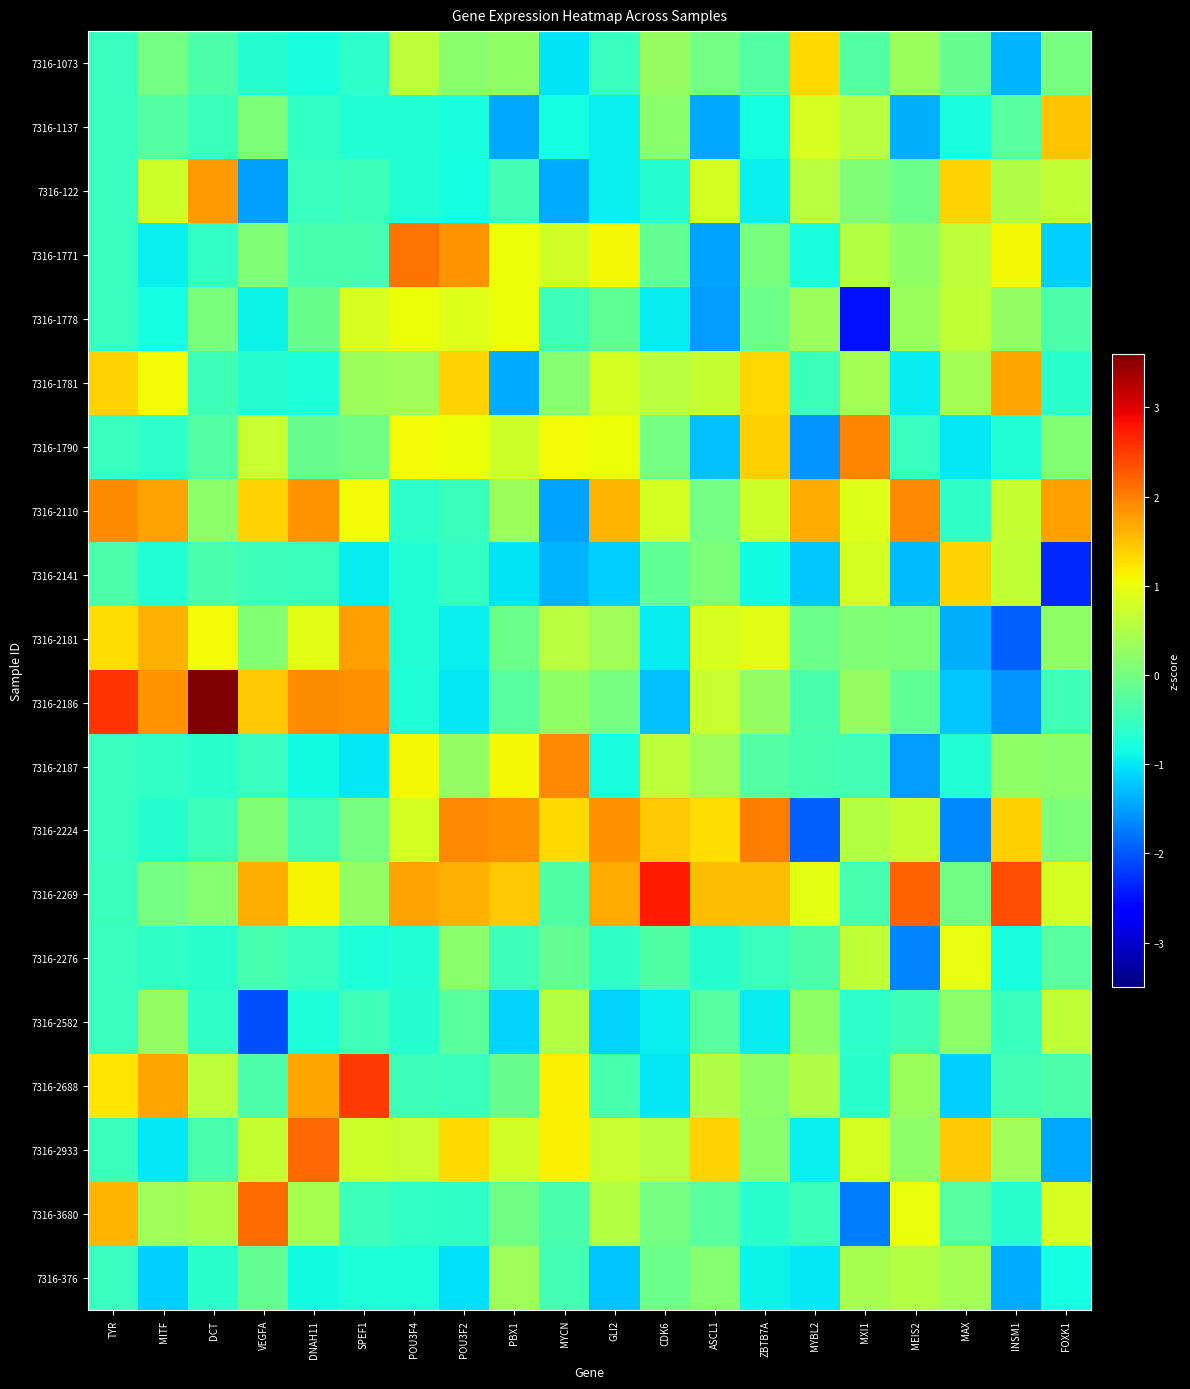

Reading left to right, extract all data points from this chart.

7316-1073: TYR=-0.5	MITF=-0.0	DCT=-0.3	VEGFA=-0.7	DNAH11=-0.8	SPEF1=-0.6	POU3F4=0.6	POU3F2=0.2	PBX1=0.2	MYCN=-1.0	GLI2=-0.6	CDK6=0.3	ASCL1=-0.0	ZBTB7A=-0.3	MYBL2=1.3	MXI1=-0.3	MEIS2=0.3	MAX=-0.1	INSM1=-1.3	FOXK1=0.0
7316-1137: TYR=-0.5	MITF=-0.3	DCT=-0.5	VEGFA=0.1	DNAH11=-0.6	SPEF1=-0.7	POU3F4=-0.7	POU3F2=-0.8	PBX1=-1.4	MYCN=-0.8	GLI2=-0.9	CDK6=0.2	ASCL1=-1.4	ZBTB7A=-0.8	MYBL2=0.9	MXI1=0.6	MEIS2=-1.4	MAX=-0.8	INSM1=-0.3	FOXK1=1.5
7316-122: TYR=-0.5	MITF=0.7	DCT=1.8	VEGFA=-1.5	DNAH11=-0.6	SPEF1=-0.5	POU3F4=-0.7	POU3F2=-0.8	PBX1=-0.4	MYCN=-1.4	GLI2=-0.9	CDK6=-0.7	ASCL1=0.8	ZBTB7A=-0.9	MYBL2=0.6	MXI1=0.1	MEIS2=-0.1	MAX=1.4	INSM1=0.5	FOXK1=0.7
7316-1771: TYR=-0.5	MITF=-0.9	DCT=-0.6	VEGFA=0.1	DNAH11=-0.4	SPEF1=-0.4	POU3F4=2.1	POU3F2=1.8	PBX1=1.0	MYCN=0.8	GLI2=1.1	CDK6=-0.2	ASCL1=-1.5	ZBTB7A=0.0	MYBL2=-0.8	MXI1=0.5	MEIS2=0.2	MAX=0.6	INSM1=1.1	FOXK1=-1.2
7316-1778: TYR=-0.5	MITF=-0.8	DCT=0.0	VEGFA=-0.9	DNAH11=-0.1	SPEF1=0.8	POU3F4=1.0	POU3F2=0.9	PBX1=1.0	MYCN=-0.5	GLI2=-0.2	CDK6=-1.0	ASCL1=-1.5	ZBTB7A=-0.1	MYBL2=0.3	MXI1=-2.5	MEIS2=0.3	MAX=0.7	INSM1=0.3	FOXK1=-0.4
7316-1781: TYR=1.4	MITF=1.1	DCT=-0.5	VEGFA=-0.7	DNAH11=-0.8	SPEF1=0.3	POU3F4=0.4	POU3F2=1.4	PBX1=-1.4	MYCN=0.2	GLI2=0.8	CDK6=0.6	ASCL1=0.7	ZBTB7A=1.3	MYBL2=-0.5	MXI1=0.4	MEIS2=-1.0	MAX=0.4	INSM1=1.7	FOXK1=-0.7
7316-1790: TYR=-0.5	MITF=-0.6	DCT=-0.3	VEGFA=0.7	DNAH11=-0.1	SPEF1=-0.0	POU3F4=1.1	POU3F2=1.0	PBX1=0.8	MYCN=1.1	GLI2=1.0	CDK6=-0.0	ASCL1=-1.3	ZBTB7A=1.4	MYBL2=-1.6	MXI1=1.9	MEIS2=-0.6	MAX=-1.0	INSM1=-0.7	FOXK1=0.1
7316-2110: TYR=1.9	MITF=1.7	DCT=0.2	VEGFA=1.4	DNAH11=1.8	SPEF1=1.1	POU3F4=-0.6	POU3F2=-0.5	PBX1=0.3	MYCN=-1.5	GLI2=1.6	CDK6=0.8	ASCL1=-0.0	ZBTB7A=0.8	MYBL2=1.7	MXI1=0.9	MEIS2=1.9	MAX=-0.6	INSM1=0.7	FOXK1=1.8
7316-2141: TYR=-0.3	MITF=-0.7	DCT=-0.4	VEGFA=-0.5	DNAH11=-0.5	SPEF1=-1.0	POU3F4=-0.7	POU3F2=-0.6	PBX1=-1.0	MYCN=-1.4	GLI2=-1.2	CDK6=-0.2	ASCL1=0.1	ZBTB7A=-0.9	MYBL2=-1.2	MXI1=0.8	MEIS2=-1.3	MAX=1.4	INSM1=0.7	FOXK1=-2.3
7316-2181: TYR=1.3	MITF=1.6	DCT=1.1	VEGFA=0.1	DNAH11=0.9	SPEF1=1.8	POU3F4=-0.7	POU3F2=-0.9	PBX1=-0.1	MYCN=0.6	GLI2=0.4	CDK6=-1.0	ASCL1=0.8	ZBTB7A=0.9	MYBL2=-0.1	MXI1=0.1	MEIS2=0.1	MAX=-1.4	INSM1=-1.9	FOXK1=0.2
7316-2186: TYR=2.6	MITF=1.8	DCT=3.6	VEGFA=1.5	DNAH11=1.9	SPEF1=1.9	POU3F4=-0.7	POU3F2=-1.0	PBX1=-0.3	MYCN=0.2	GLI2=0.0	CDK6=-1.3	ASCL1=0.7	ZBTB7A=0.2	MYBL2=-0.4	MXI1=0.3	MEIS2=-0.2	MAX=-1.2	INSM1=-1.6	FOXK1=-0.5
7316-2187: TYR=-0.5	MITF=-0.6	DCT=-0.7	VEGFA=-0.5	DNAH11=-0.9	SPEF1=-1.0	POU3F4=1.1	POU3F2=0.3	PBX1=1.1	MYCN=1.9	GLI2=-0.8	CDK6=0.6	ASCL1=0.4	ZBTB7A=-0.3	MYBL2=-0.4	MXI1=-0.4	MEIS2=-1.5	MAX=-0.7	INSM1=0.2	FOXK1=0.2
7316-2224: TYR=-0.5	MITF=-0.7	DCT=-0.5	VEGFA=0.1	DNAH11=-0.4	SPEF1=0.0	POU3F4=0.8	POU3F2=1.9	PBX1=1.9	MYCN=1.3	GLI2=1.9	CDK6=1.5	ASCL1=1.3	ZBTB7A=2.0	MYBL2=-1.9	MXI1=0.5	MEIS2=0.7	MAX=-1.7	INSM1=1.4	FOXK1=0.1
7316-2269: TYR=-0.5	MITF=-0.0	DCT=0.1	VEGFA=1.6	DNAH11=1.1	SPEF1=0.2	POU3F4=1.7	POU3F2=1.6	PBX1=1.5	MYCN=-0.3	GLI2=1.7	CDK6=2.8	ASCL1=1.5	ZBTB7A=1.5	MYBL2=0.9	MXI1=-0.4	MEIS2=2.2	MAX=-0.0	INSM1=2.4	FOXK1=0.8
7316-2276: TYR=-0.5	MITF=-0.6	DCT=-0.7	VEGFA=-0.4	DNAH11=-0.6	SPEF1=-0.8	POU3F4=-0.7	POU3F2=0.2	PBX1=-0.5	MYCN=-0.2	GLI2=-0.6	CDK6=-0.3	ASCL1=-0.7	ZBTB7A=-0.6	MYBL2=-0.4	MXI1=0.7	MEIS2=-1.7	MAX=1.0	INSM1=-0.8	FOXK1=-0.3
7316-2582: TYR=-0.5	MITF=0.3	DCT=-0.6	VEGFA=-2.0	DNAH11=-0.8	SPEF1=-0.5	POU3F4=-0.7	POU3F2=-0.2	PBX1=-1.1	MYCN=0.5	GLI2=-1.1	CDK6=-0.9	ASCL1=-0.3	ZBTB7A=-1.0	MYBL2=0.2	MXI1=-0.6	MEIS2=-0.5	MAX=0.2	INSM1=-0.5	FOXK1=0.6
7316-2688: TYR=1.2	MITF=1.7	DCT=0.6	VEGFA=-0.4	DNAH11=1.7	SPEF1=2.5	POU3F4=-0.5	POU3F2=-0.5	PBX1=-0.1	MYCN=1.2	GLI2=-0.4	CDK6=-1.0	ASCL1=0.5	ZBTB7A=0.2	MYBL2=0.5	MXI1=-0.7	MEIS2=0.3	MAX=-1.2	INSM1=-0.4	FOXK1=-0.4
7316-2933: TYR=-0.5	MITF=-1.0	DCT=-0.4	VEGFA=0.7	DNAH11=2.2	SPEF1=0.7	POU3F4=0.7	POU3F2=1.3	PBX1=0.8	MYCN=1.1	GLI2=0.7	CDK6=0.6	ASCL1=1.4	ZBTB7A=0.2	MYBL2=-0.9	MXI1=0.8	MEIS2=0.2	MAX=1.5	INSM1=0.4	FOXK1=-1.4
7316-3680: TYR=1.6	MITF=0.4	DCT=0.4	VEGFA=2.1	DNAH11=0.4	SPEF1=-0.5	POU3F4=-0.6	POU3F2=-0.6	PBX1=-0.0	MYCN=-0.4	GLI2=0.5	CDK6=0.0	ASCL1=-0.3	ZBTB7A=-0.7	MYBL2=-0.5	MXI1=-1.7	MEIS2=1.0	MAX=-0.3	INSM1=-0.7	FOXK1=0.9
7316-376: TYR=-0.5	MITF=-1.2	DCT=-0.7	VEGFA=-0.1	DNAH11=-0.9	SPEF1=-0.8	POU3F4=-0.8	POU3F2=-1.0	PBX1=0.4	MYCN=-0.4	GLI2=-1.2	CDK6=-0.1	ASCL1=0.1	ZBTB7A=-0.9	MYBL2=-1.0	MXI1=0.4	MEIS2=0.5	MAX=0.4	INSM1=-1.4	FOXK1=-0.8